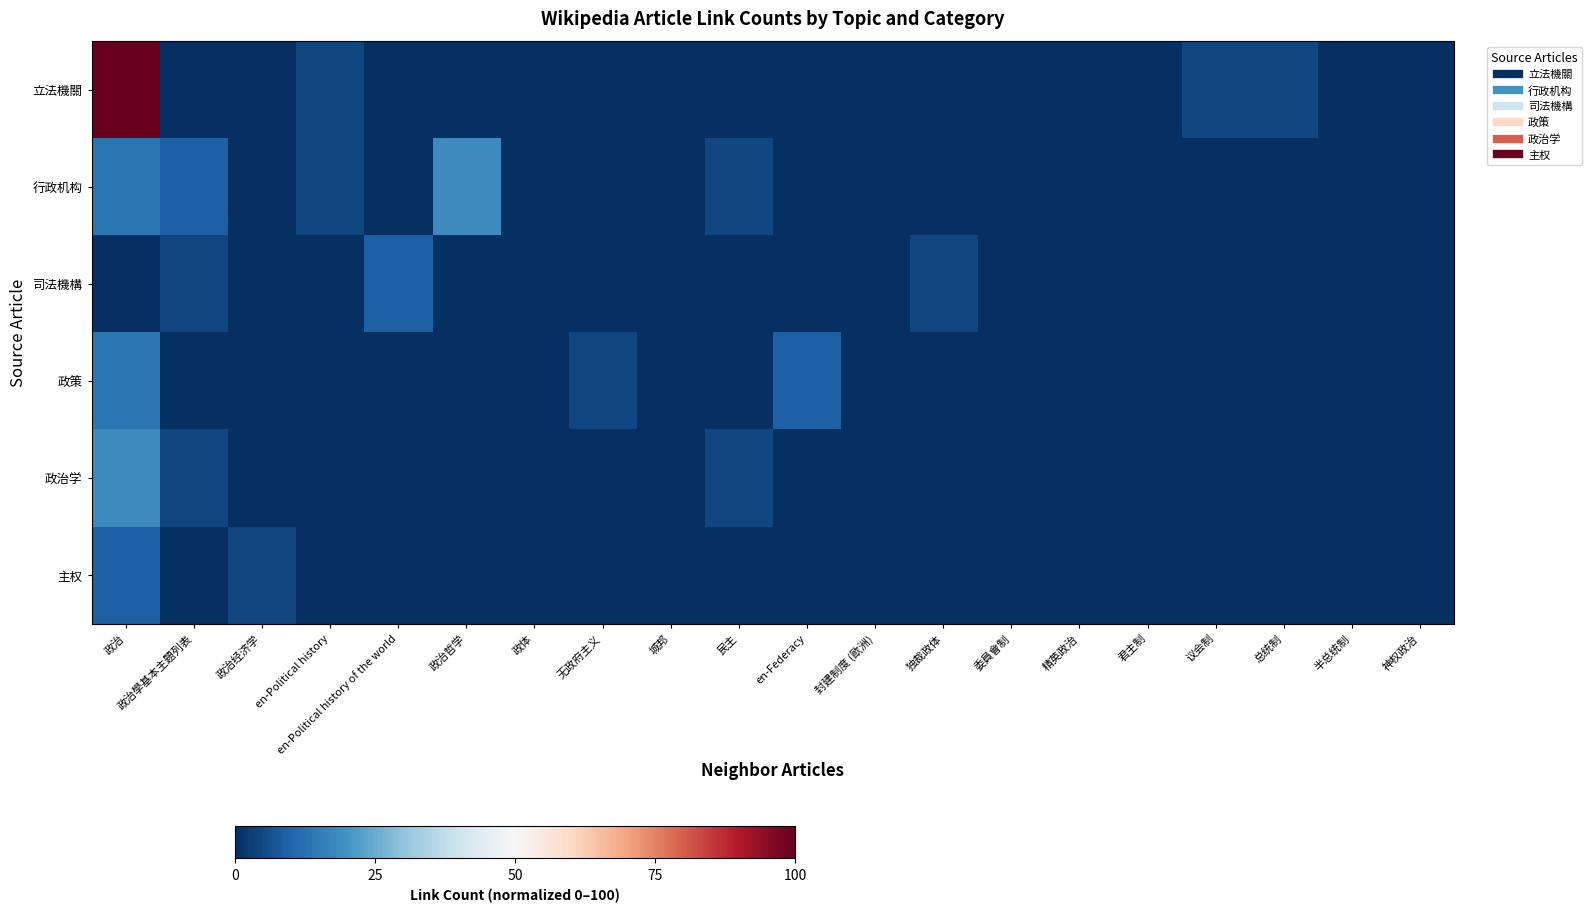

At which category is the sum across all series the highest?

政治